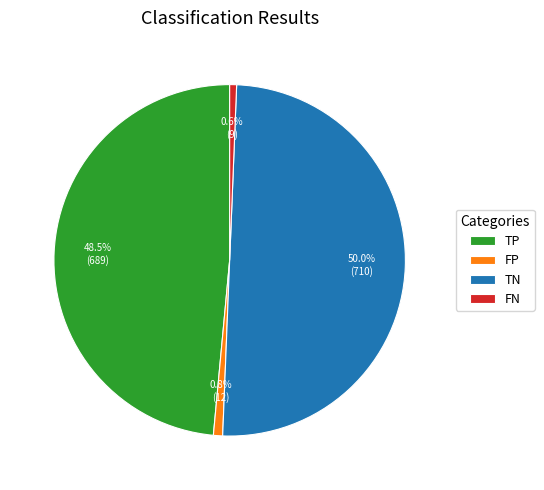

How many segments does this pie chart have?

4